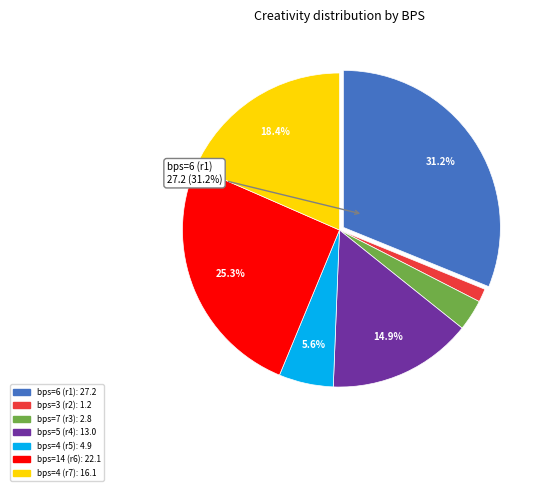

Is there any slice that represents more than half of the pie?

No